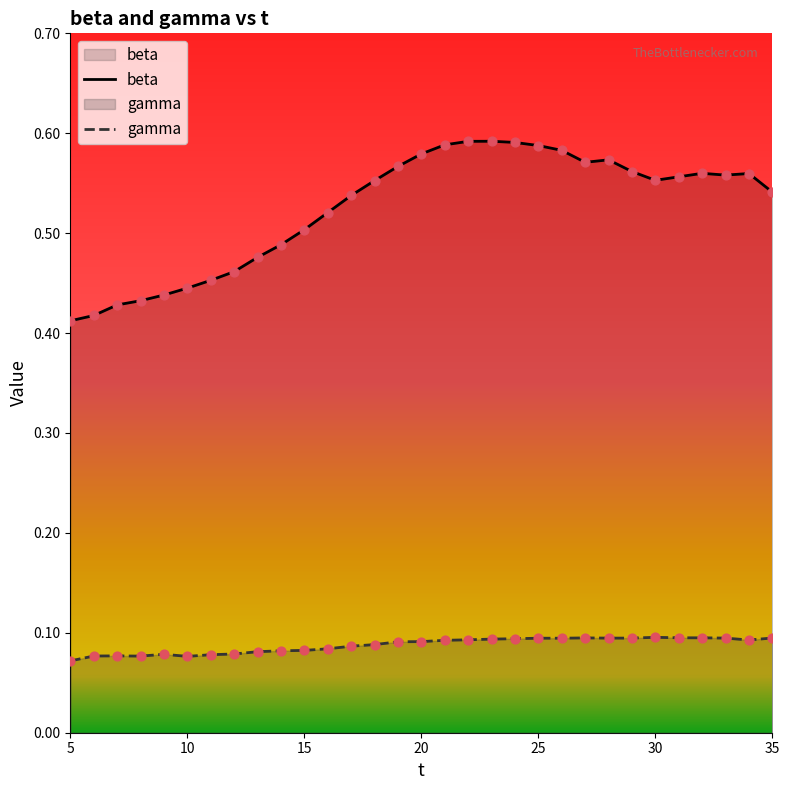

At how many categories does at least one series exceed 0?

31